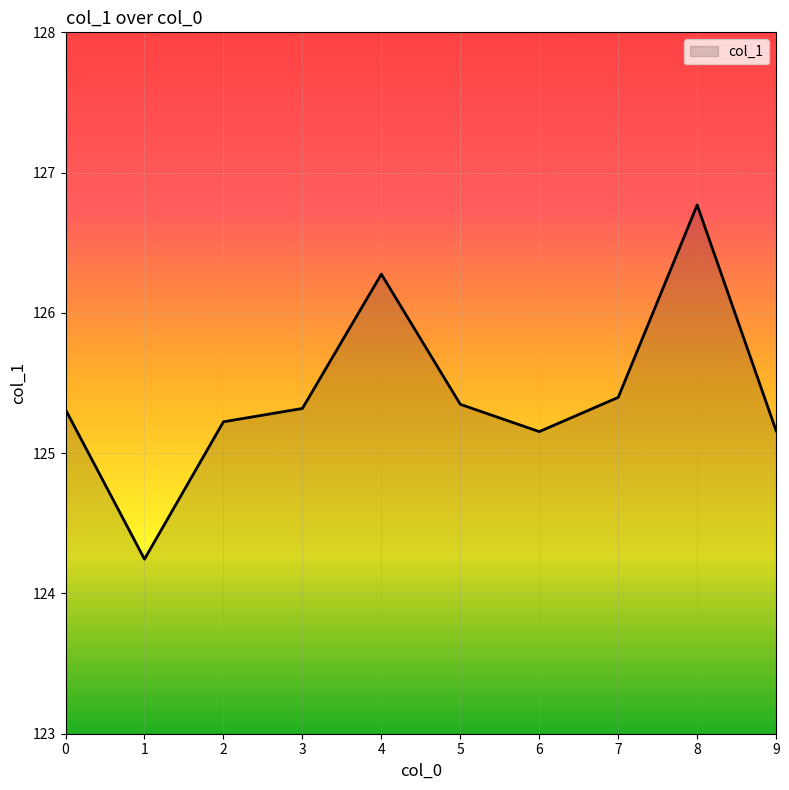

The value at 5 is 165.6. True or false?

False